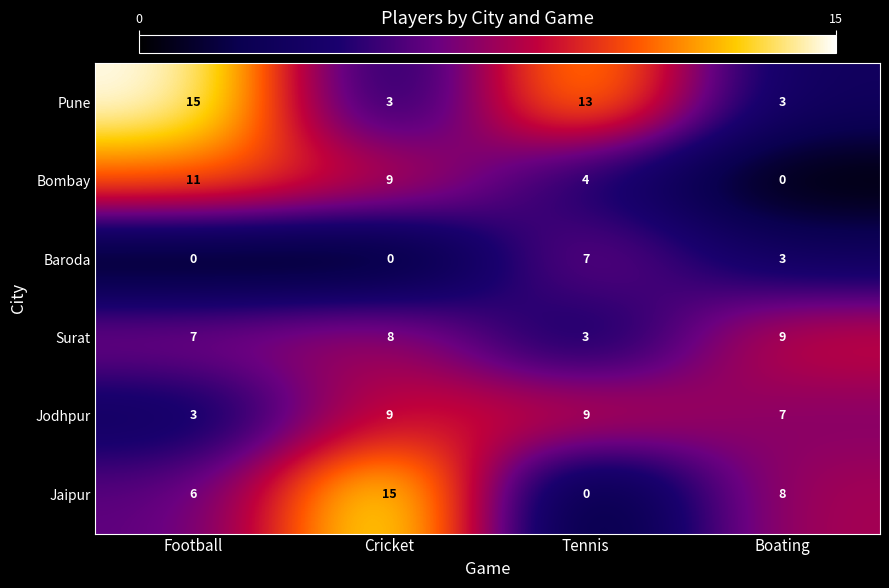

What is the maximum value for Jaipur?

15